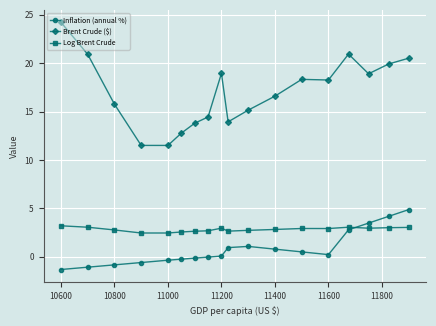

What is the greatest value displayed?

24.2